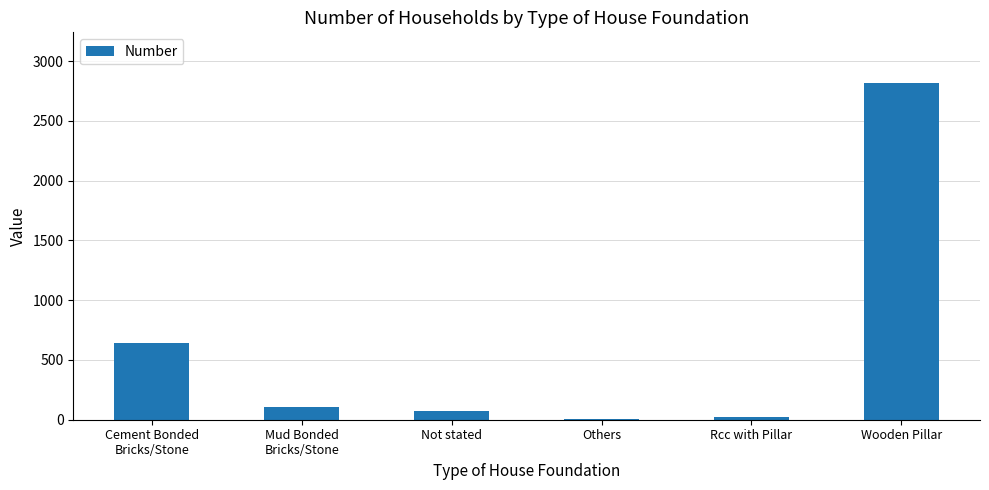

The chart shows a value of 2819 at Wooden Pillar. True or false?

True